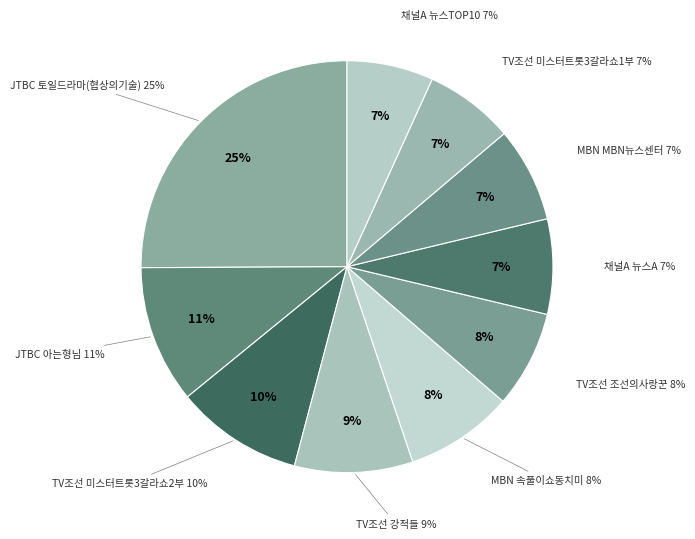

Which has a higher value, 채널A 뉴스TOP10 or JTBC 아는형님?

JTBC 아는형님